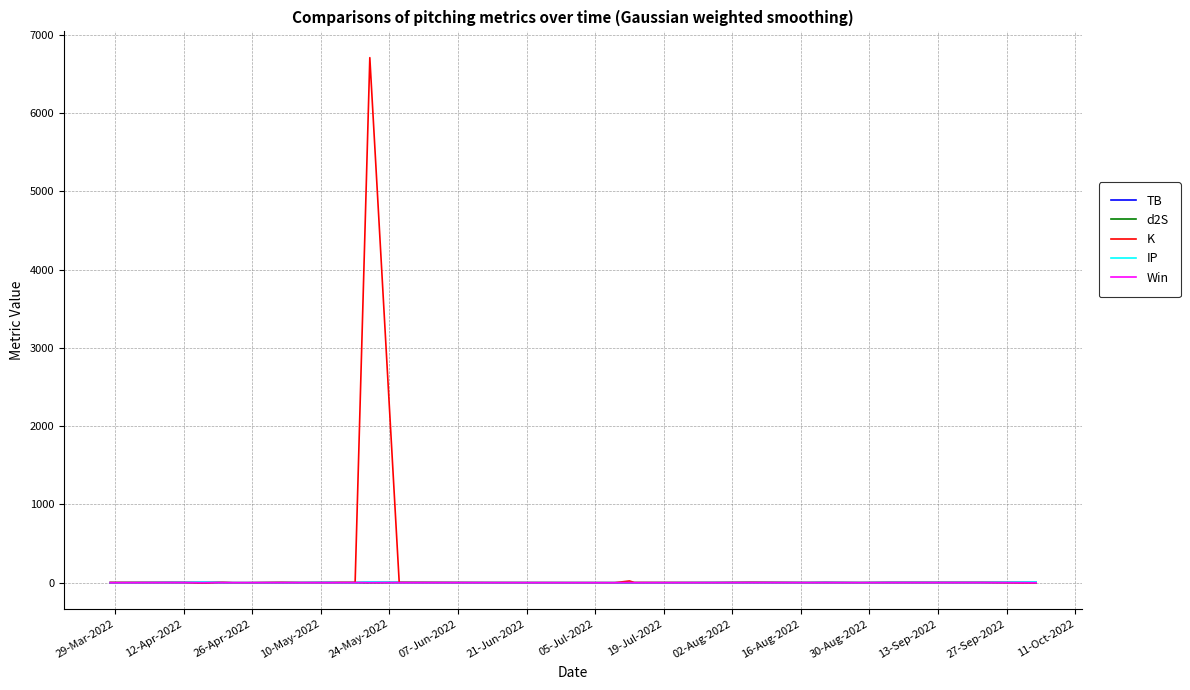

Which series has the largest total across all categories?

K